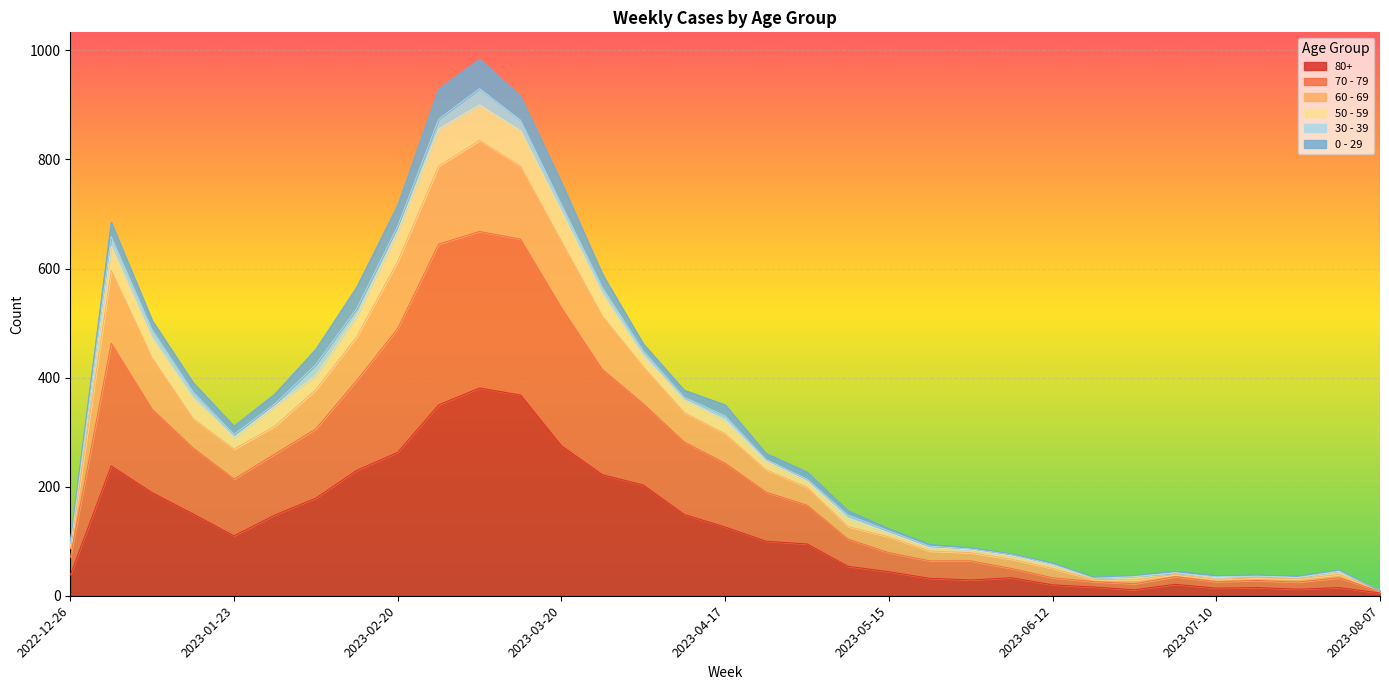

Does the chart display data point markers on the line(s)?

No